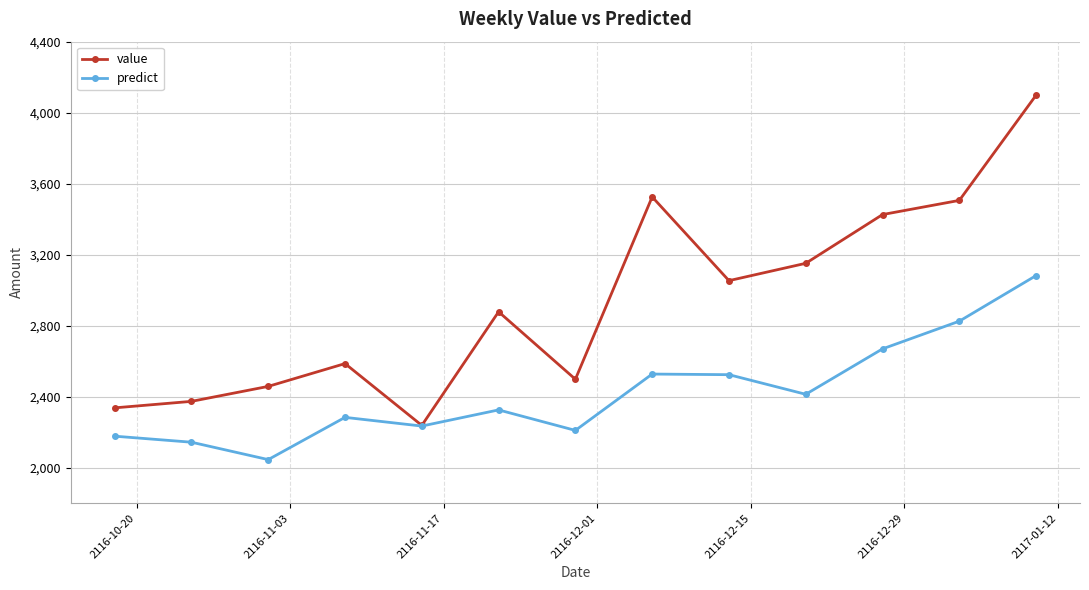

Which series has the largest total across all categories?

value